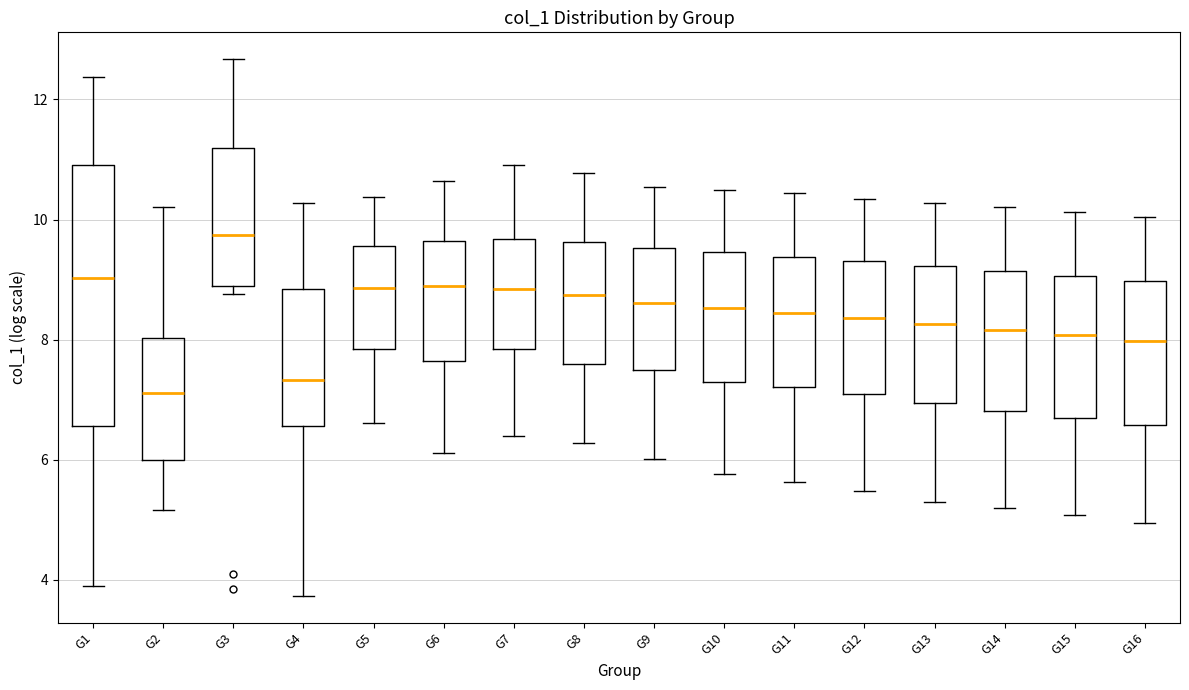

Comparing the boxes themselves (not the whiskers), which one is the tallest?

G1